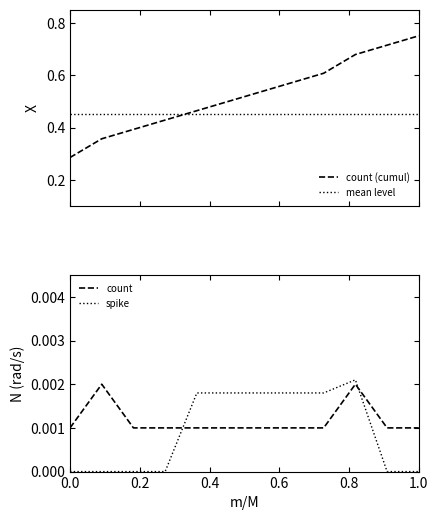

Rank the series by their maximum value, from lowest to highest.

count, spike, mean level, count (cumul)